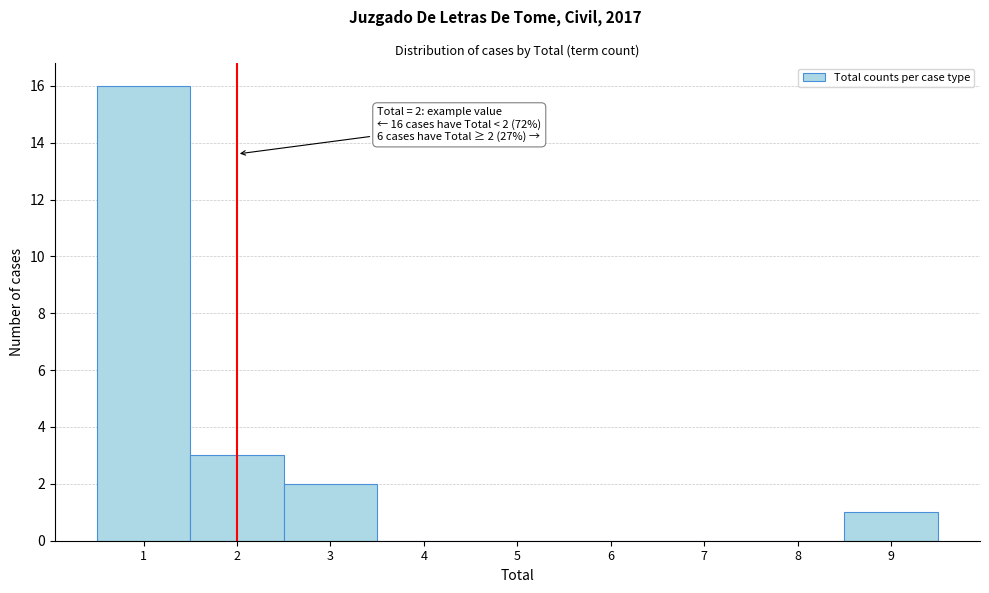

Which range on the x-axis has the tallest bar?

0.5 to 1.5